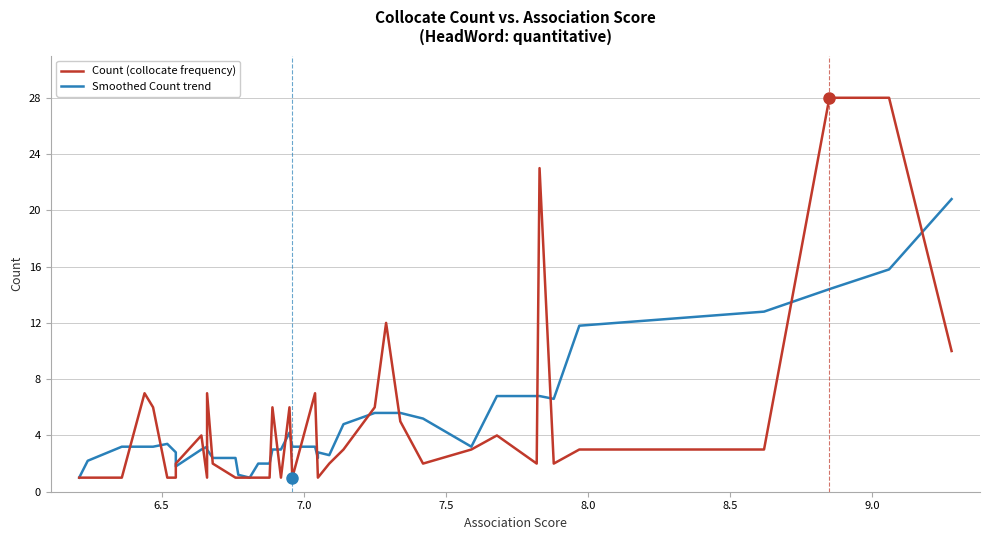

Which series ends up on top after the final intersection of Smoothed Count trend and Count (collocate frequency)?

Smoothed Count trend